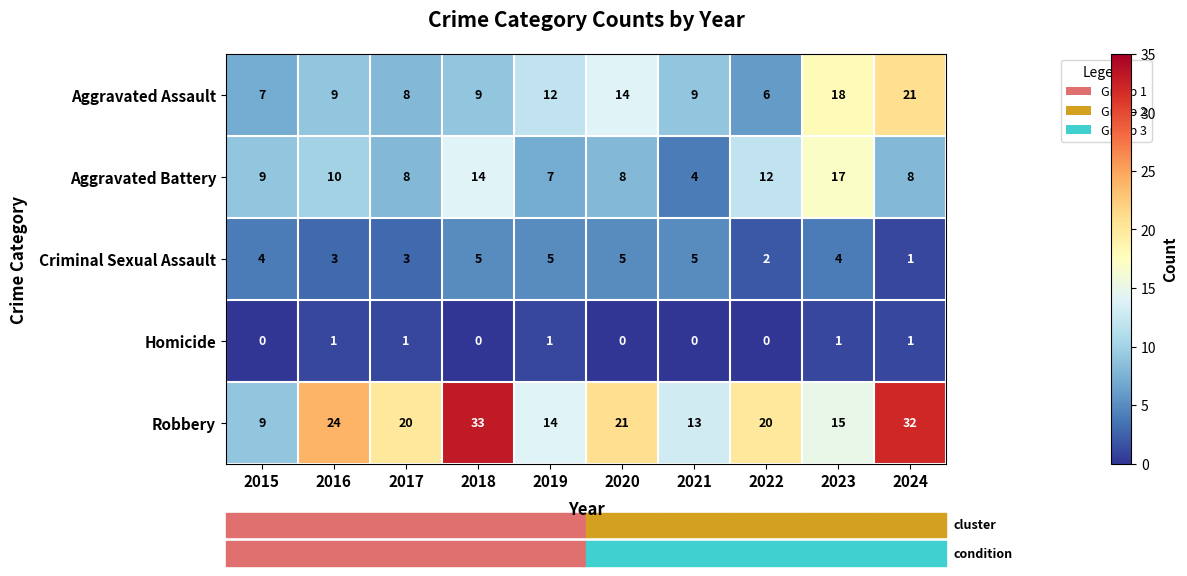

Which series has the largest range (max minus min)?

Robbery